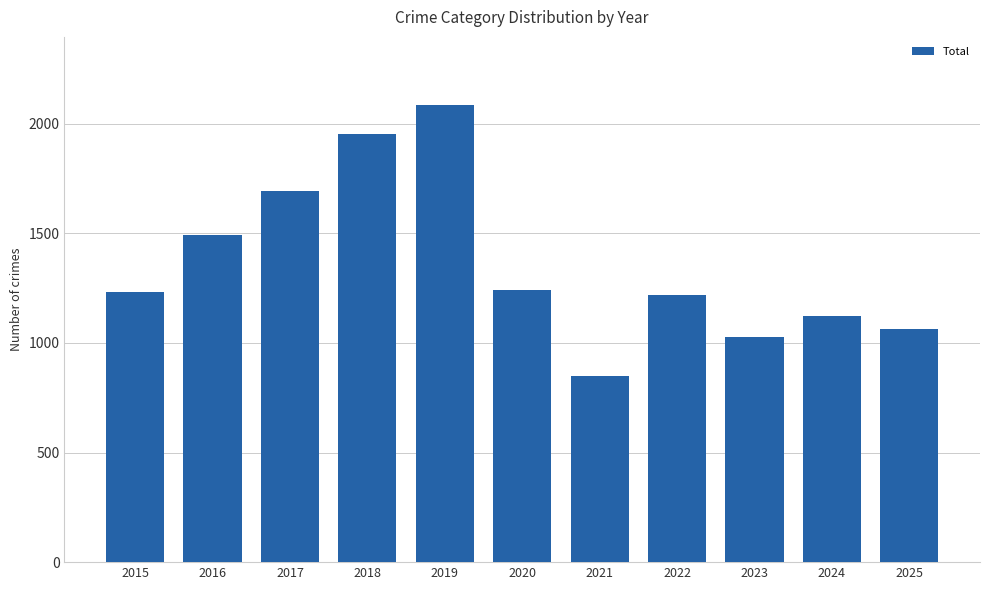

What is the greatest value displayed?

2083